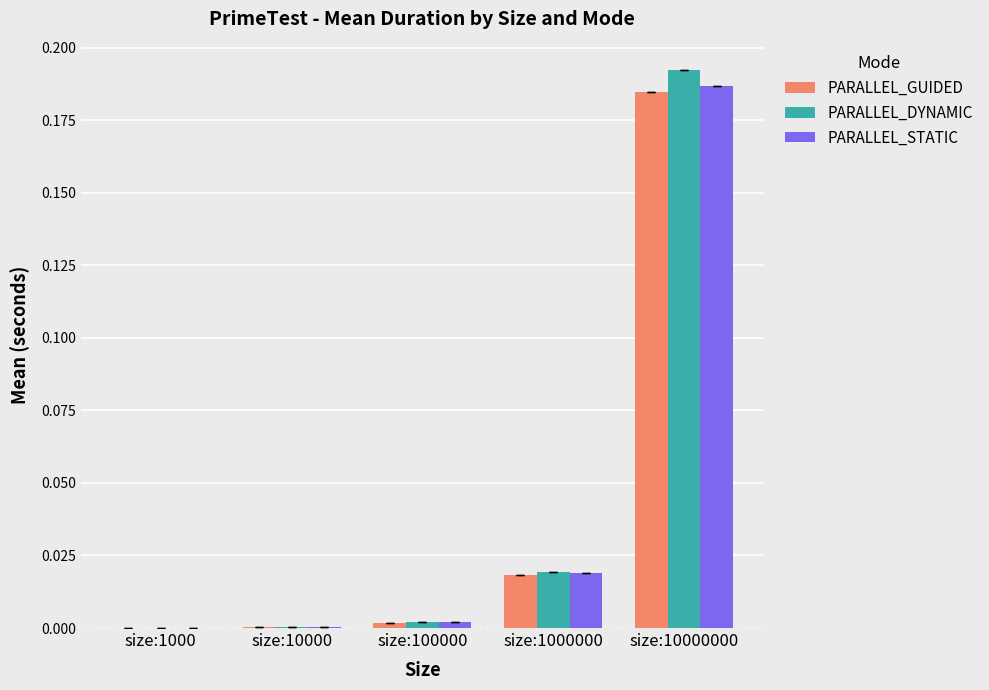

Is the value of PARALLEL_DYNAMIC at size:10000 greater than the value of PARALLEL_GUIDED at size:10000000?

No